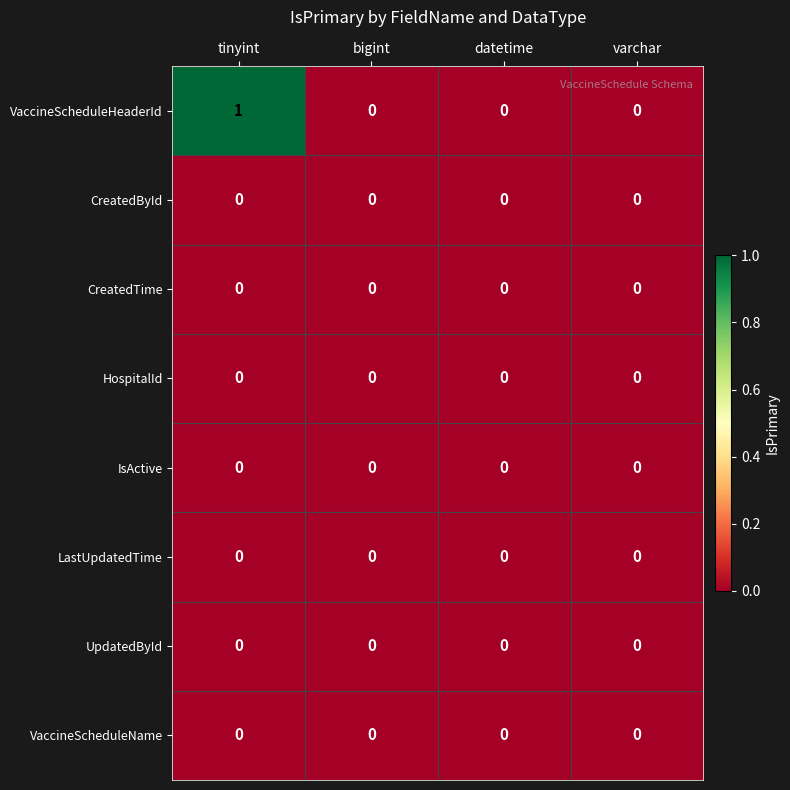

At which category does the chart reach its peak across all series?

tinyint